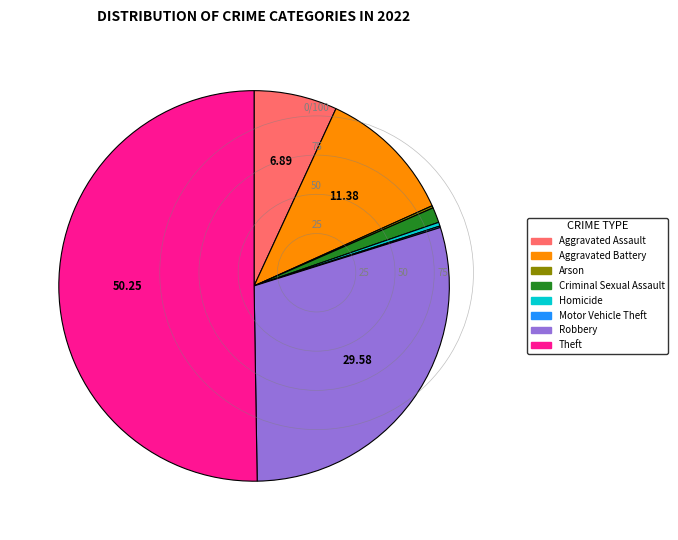

What is the ratio of the value at Theft to the value at Homicide?

159.0